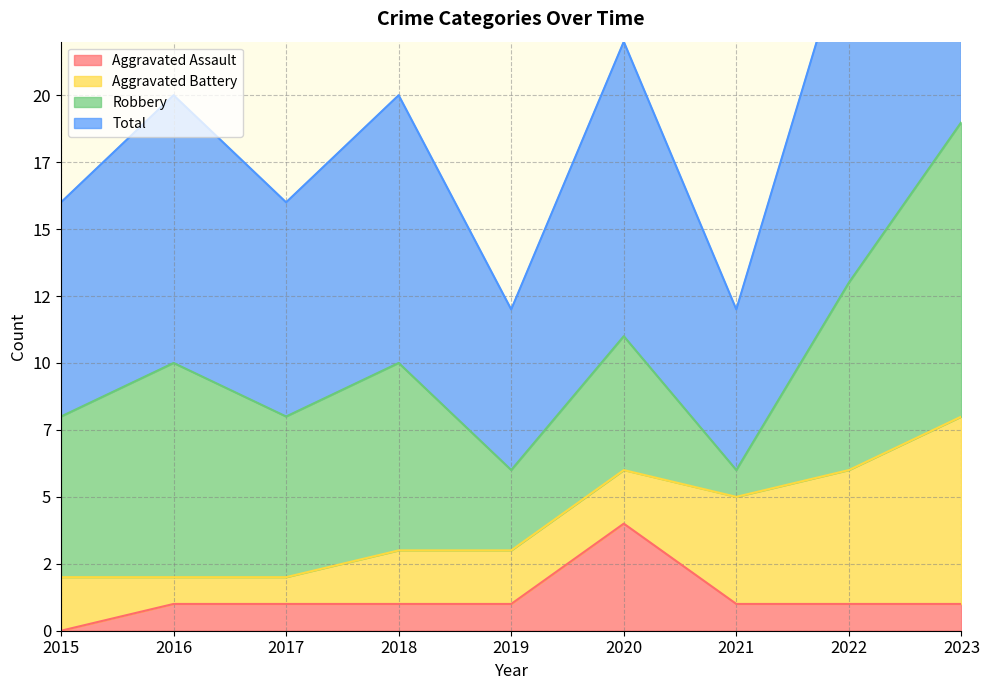

Rank the categories by Total value from highest to lowest.

2023, 2022, 2020, 2016, 2018, 2015, 2017, 2019, 2021